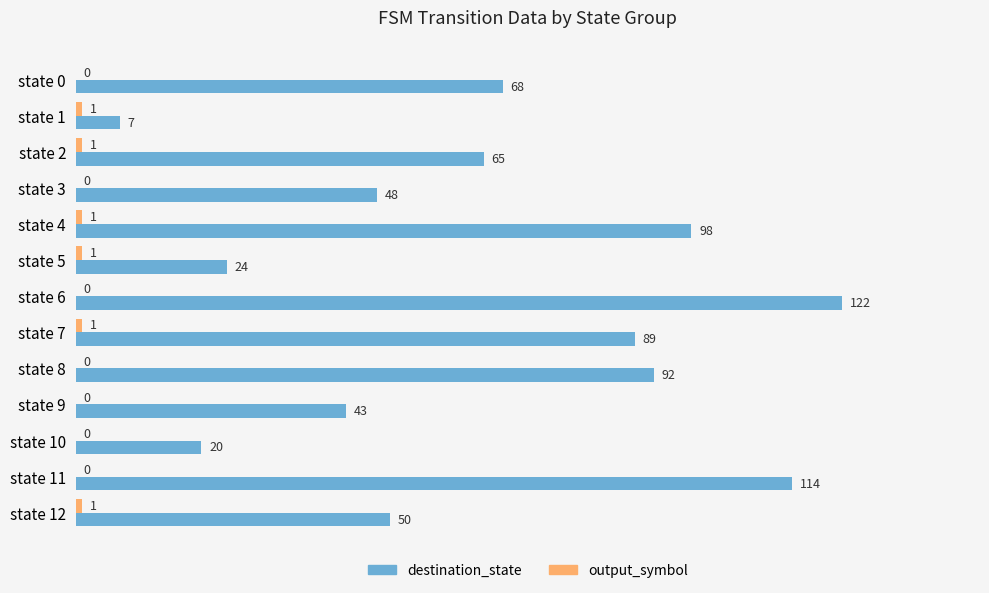

What is the highest value of the destination_state series?

122